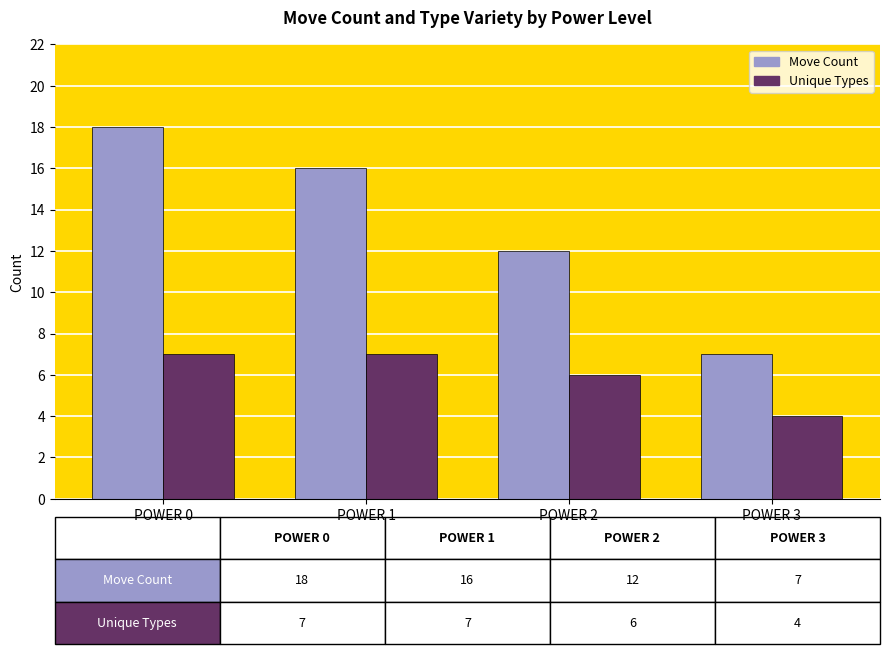

What is the minimum value shown in the chart?

4